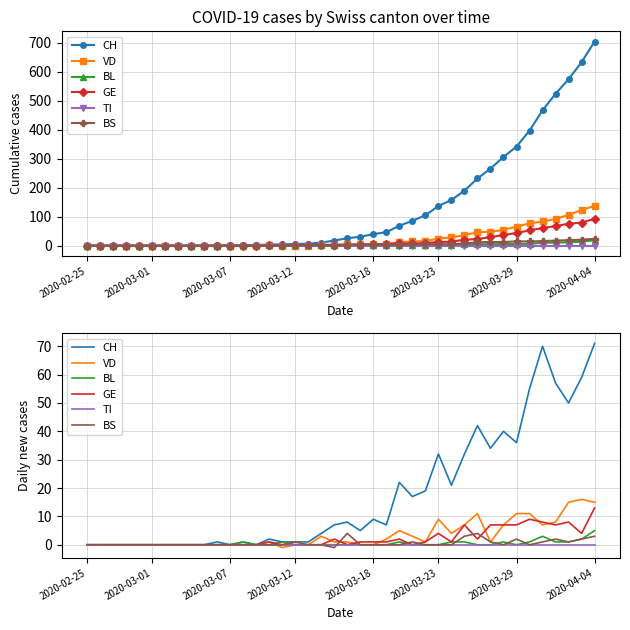

What is the sum of all BL values?

19